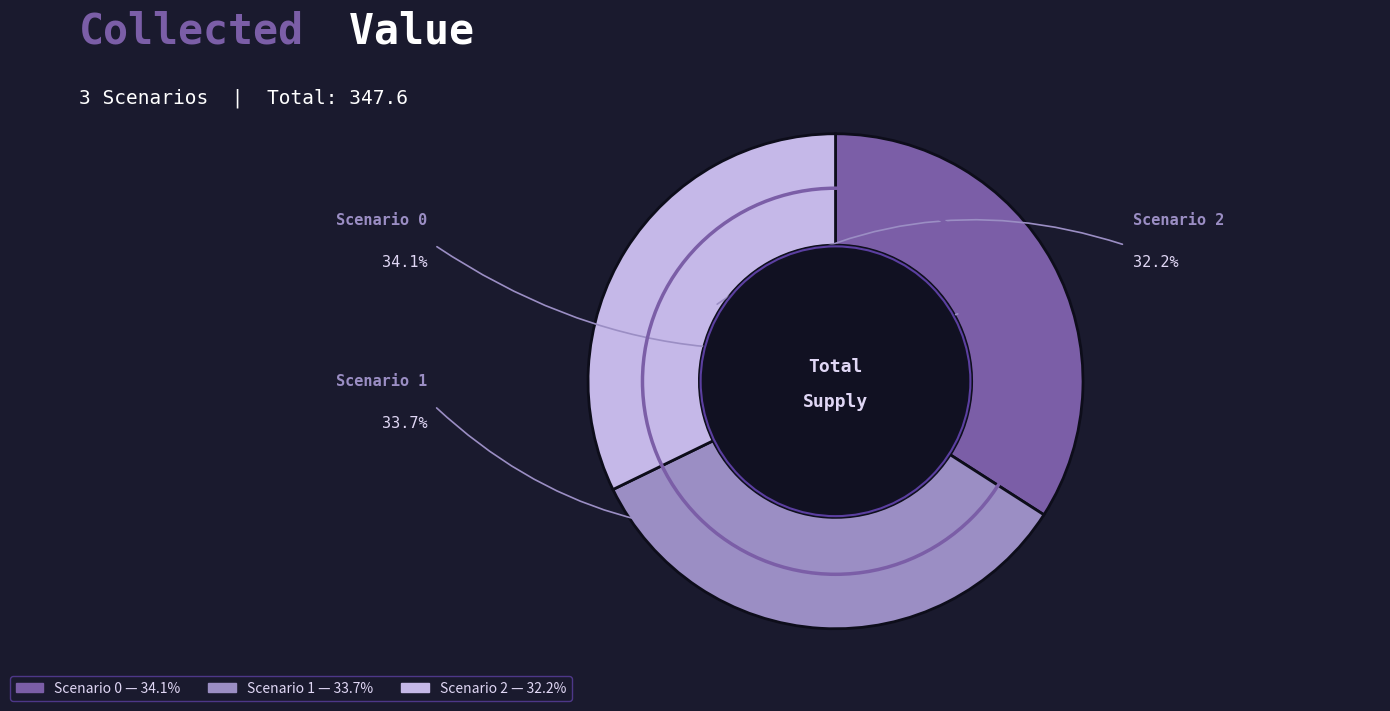

What portion of the pie excludes Scenario 1?

66.3%